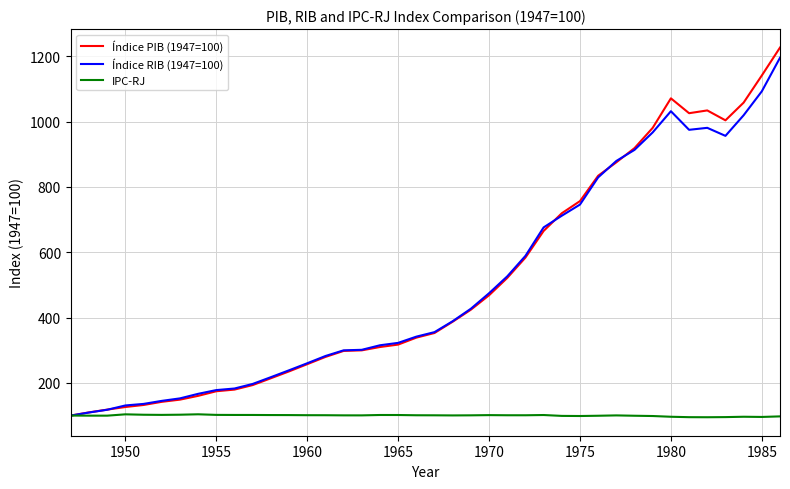

What is the highest value of the Índice PIB (1947=100) series?

1226.3